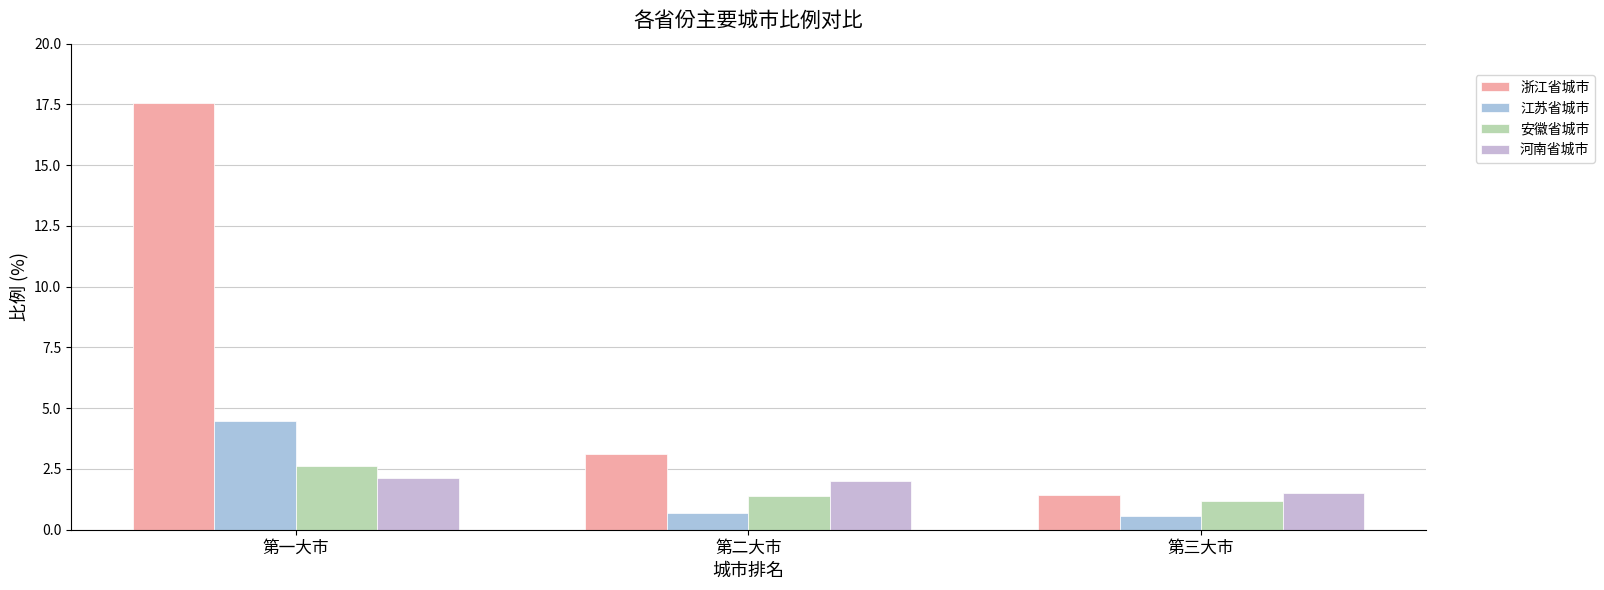

What is the difference between the highest and lowest values at 第二大市?

2.4